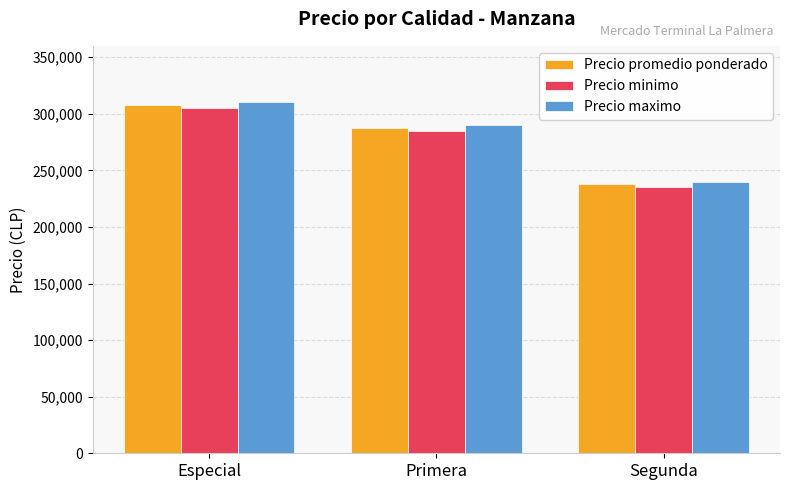

Reading right to left, transcribe all the data shown in this chart.

Precio promedio ponderado: Segunda=237500	Primera=287500	Especial=307500
Precio minimo: Segunda=235000	Primera=285000	Especial=305000
Precio maximo: Segunda=240000	Primera=290000	Especial=310000